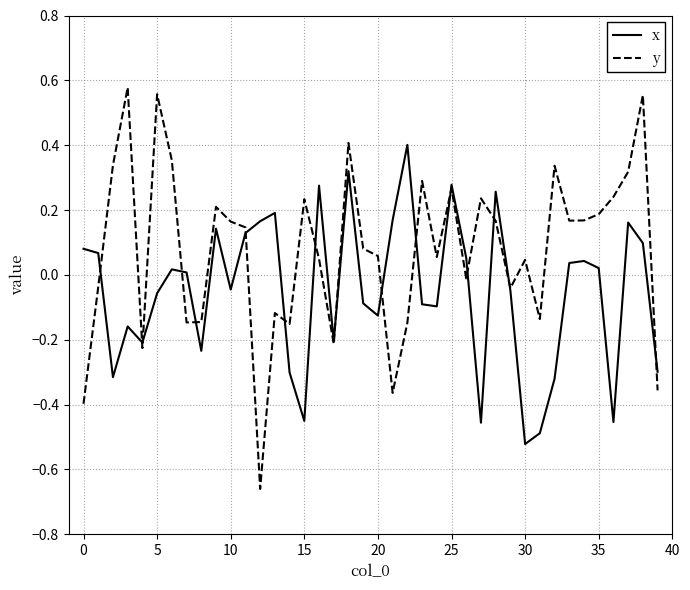

Which series has the largest total across all categories?

y